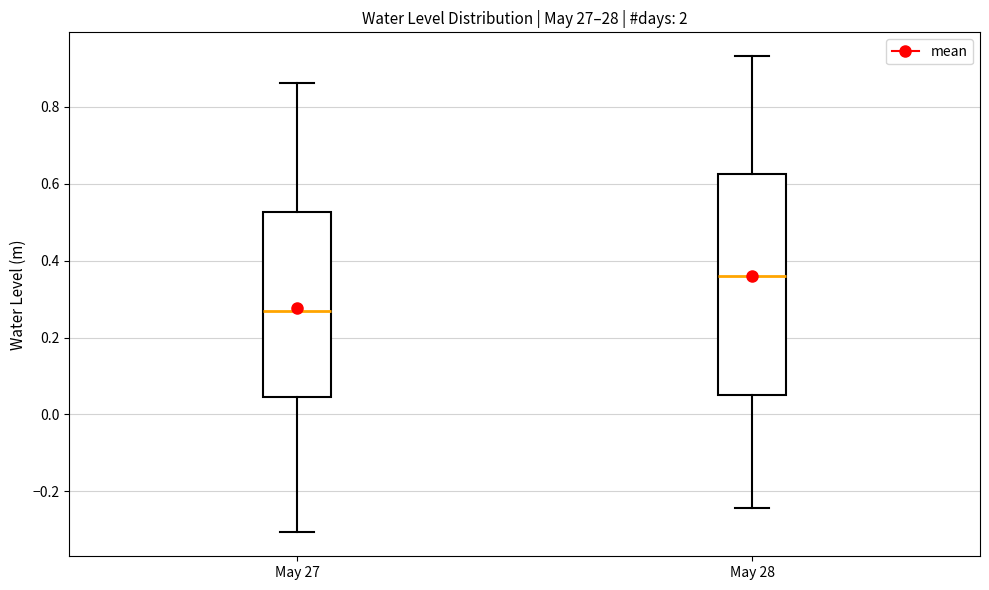

Where does the median line of the box for May 28 sit on the y-axis? The values are not printed on the chart, so give them approximately, as read against the axis.

0.36